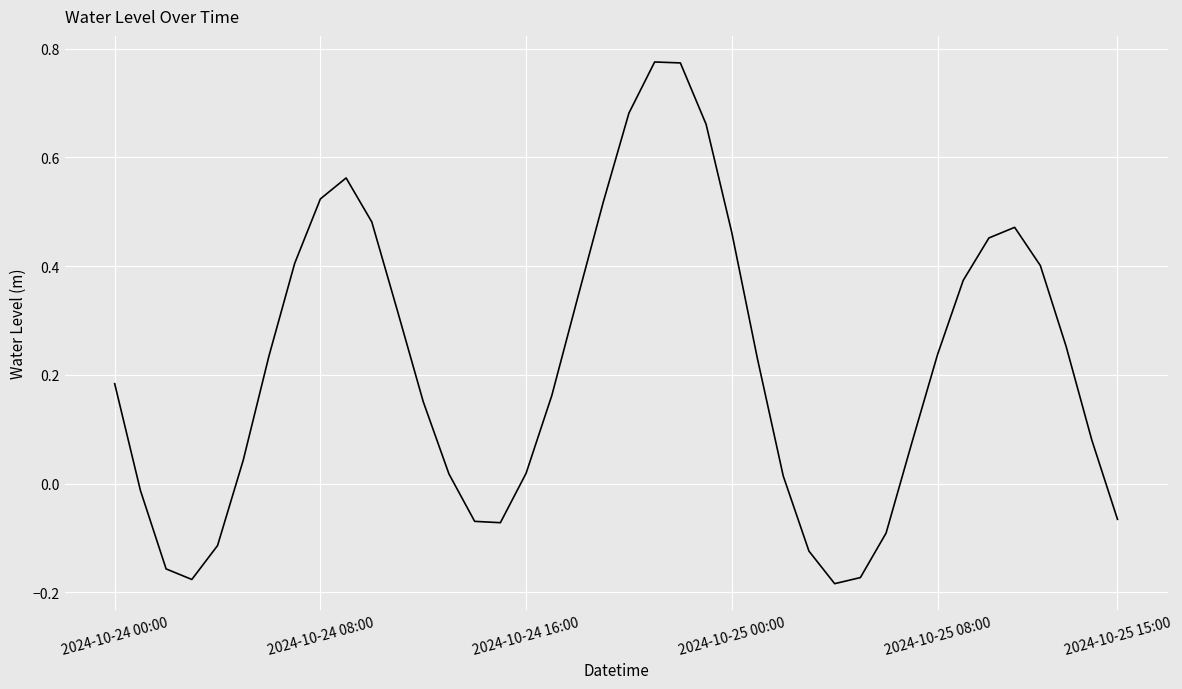

What is the difference between the maximum and minimum values?

1.0